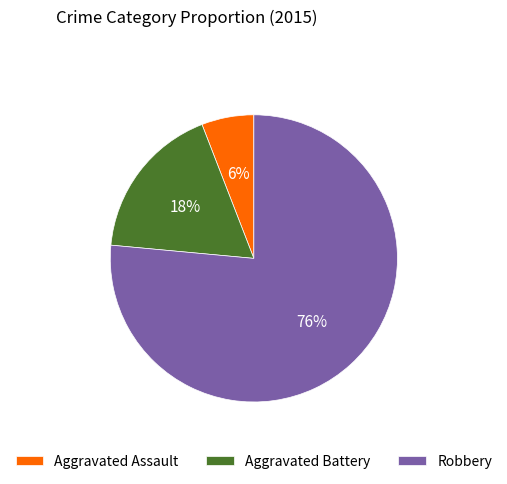

How many slices are in this pie chart?

3